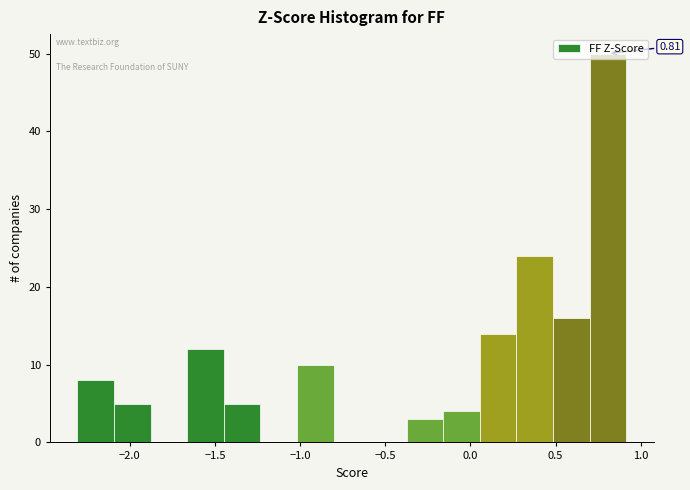

Which range on the x-axis has the tallest bar?

0.70 to 0.90